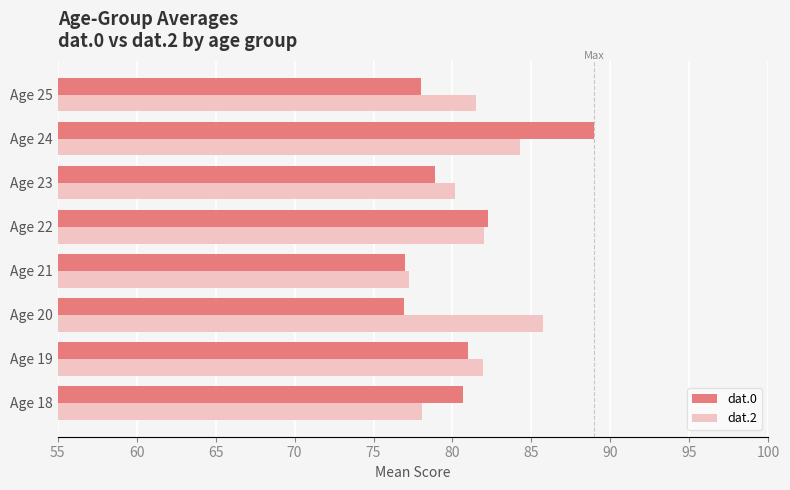

What is the minimum value for dat.2?

77.3